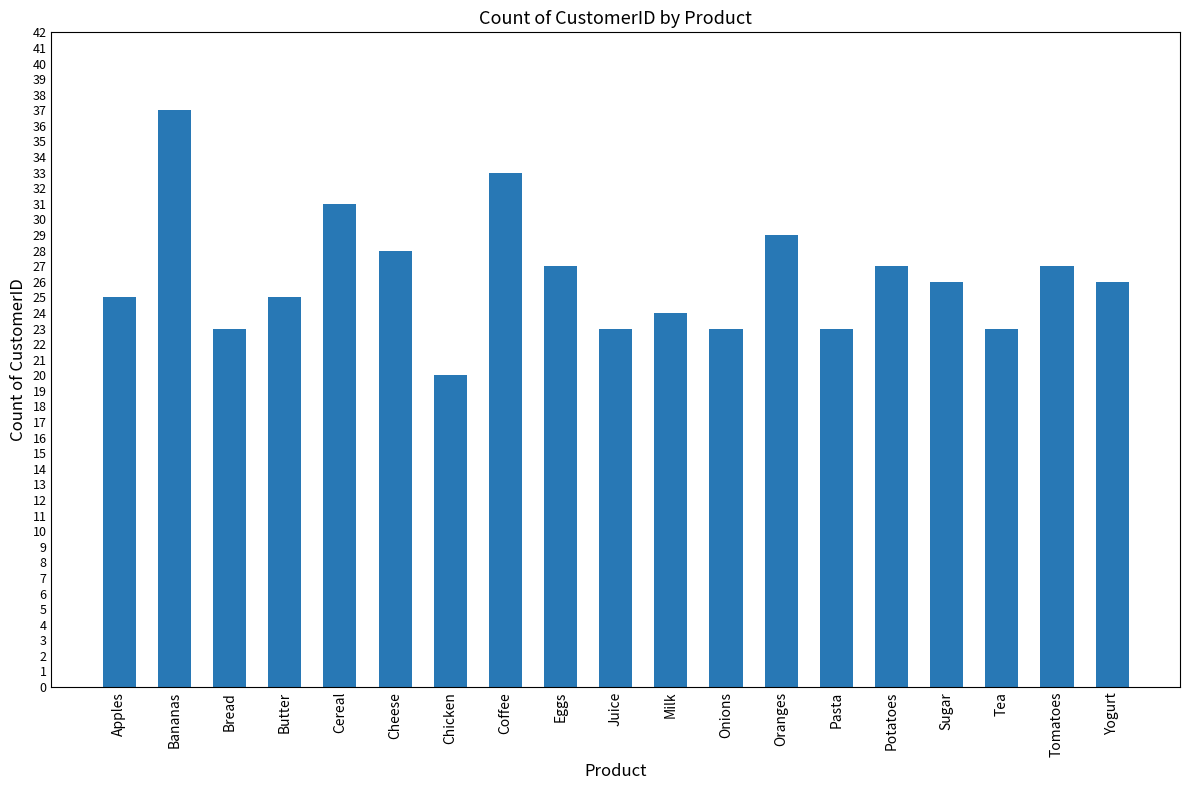

The chart shows a value of 17 at Eggs. True or false?

False